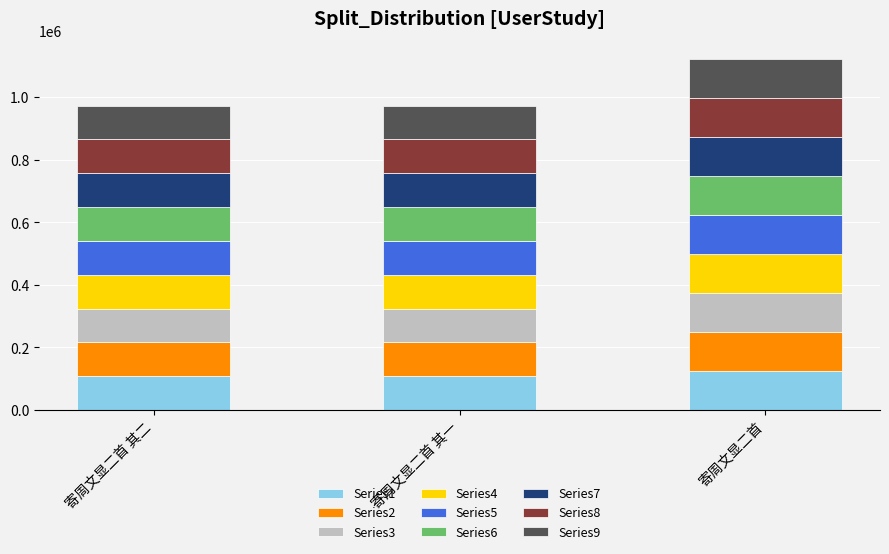

What is the lowest value of the Series1 series?

108141.1